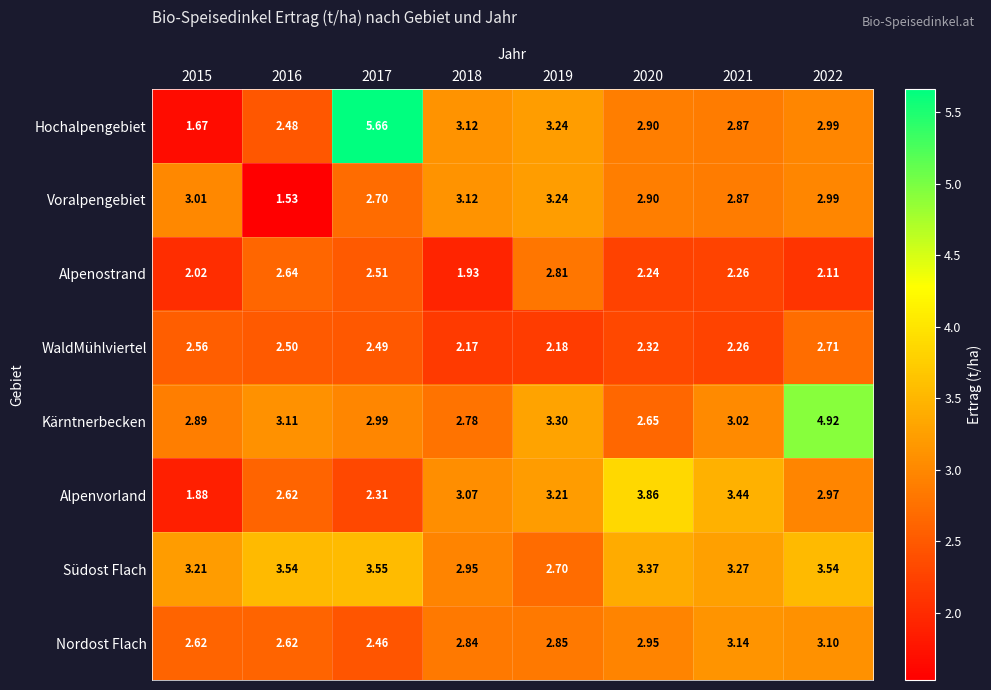

List the series in order of their peak value, lowest first.

WaldMühlviertel, Alpenostrand, Nordost Flach, Voralpengebiet, Südost Flach, Alpenvorland, Kärntnerbecken, Hochalpengebiet